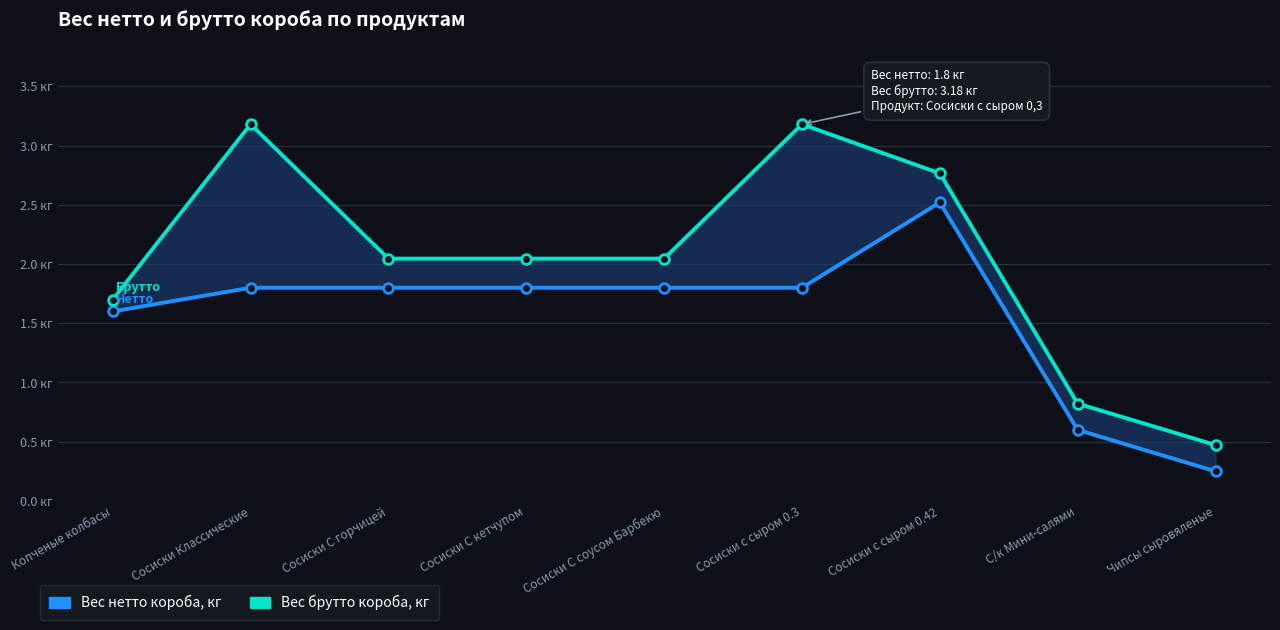

List the series in order of their peak value, highest first.

Вес брутто короба, кг, Вес нетто короба, кг